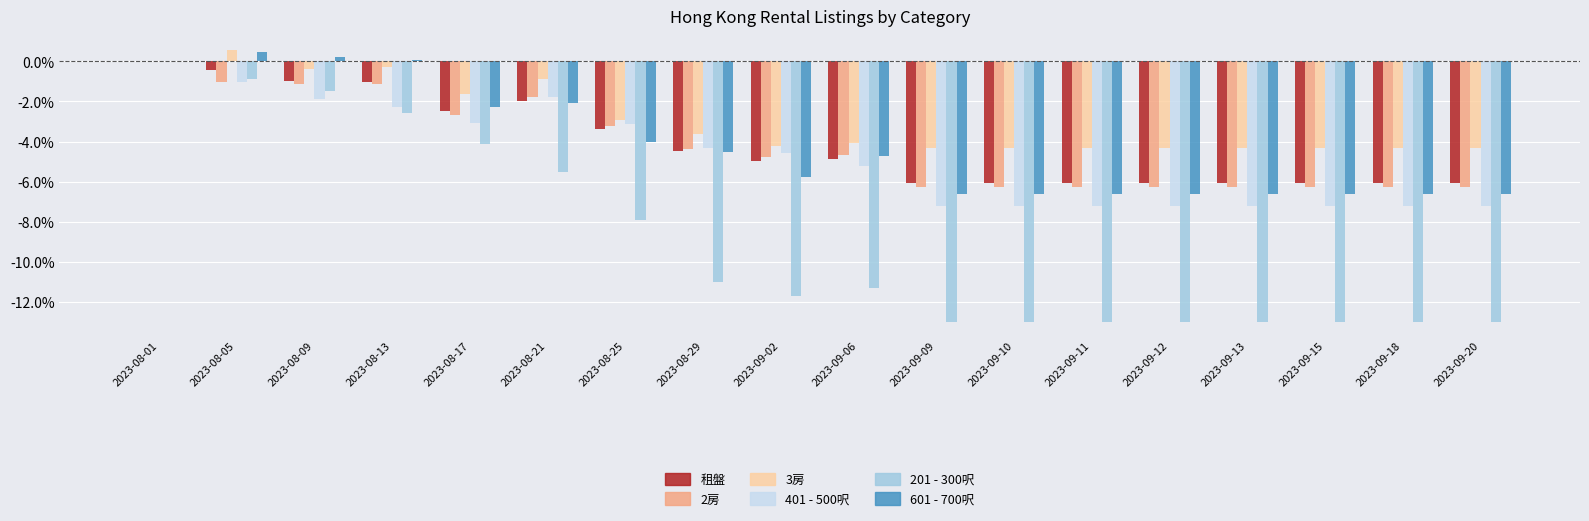

At which label is 租盤 closest to -3?

2023-08-25